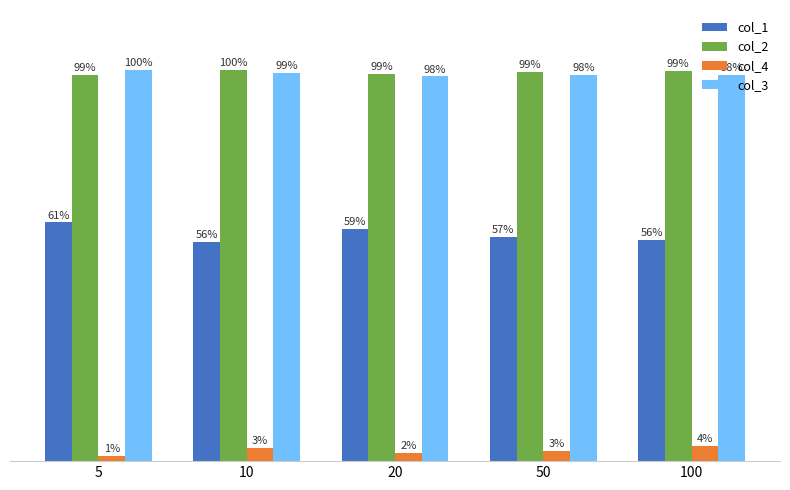

Which series changed the most between 10 and 50?

col_1